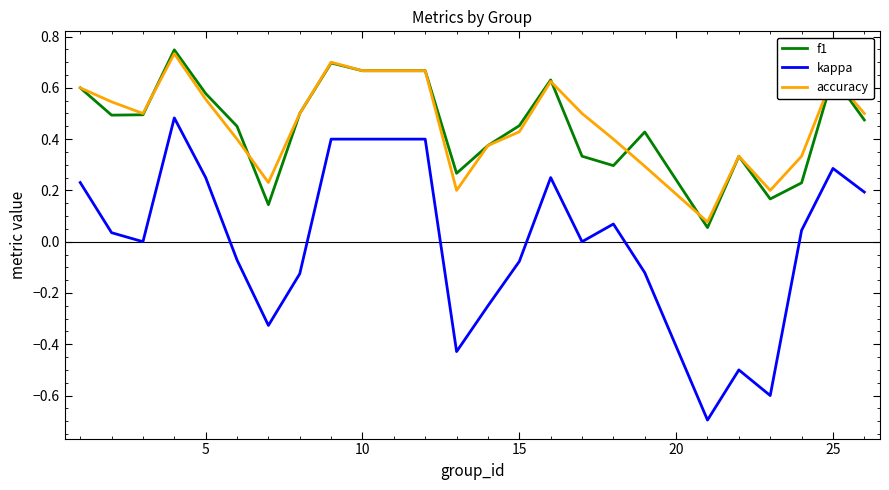

True or false: f1 and kappa cross at least once.

False